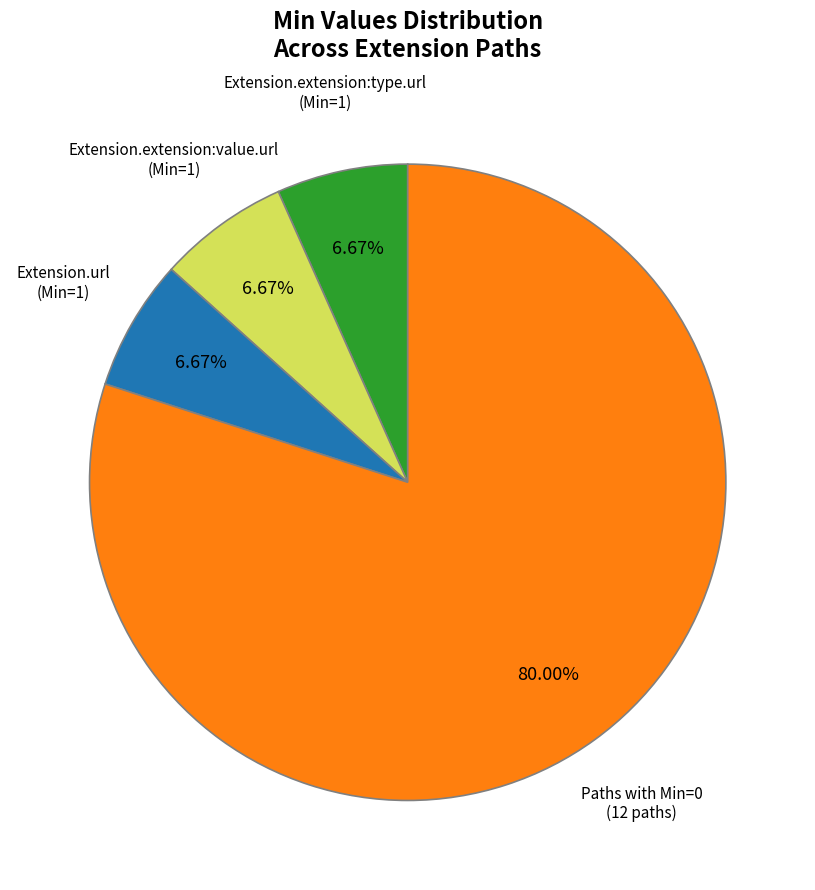

Does any single category account for the majority?

Yes